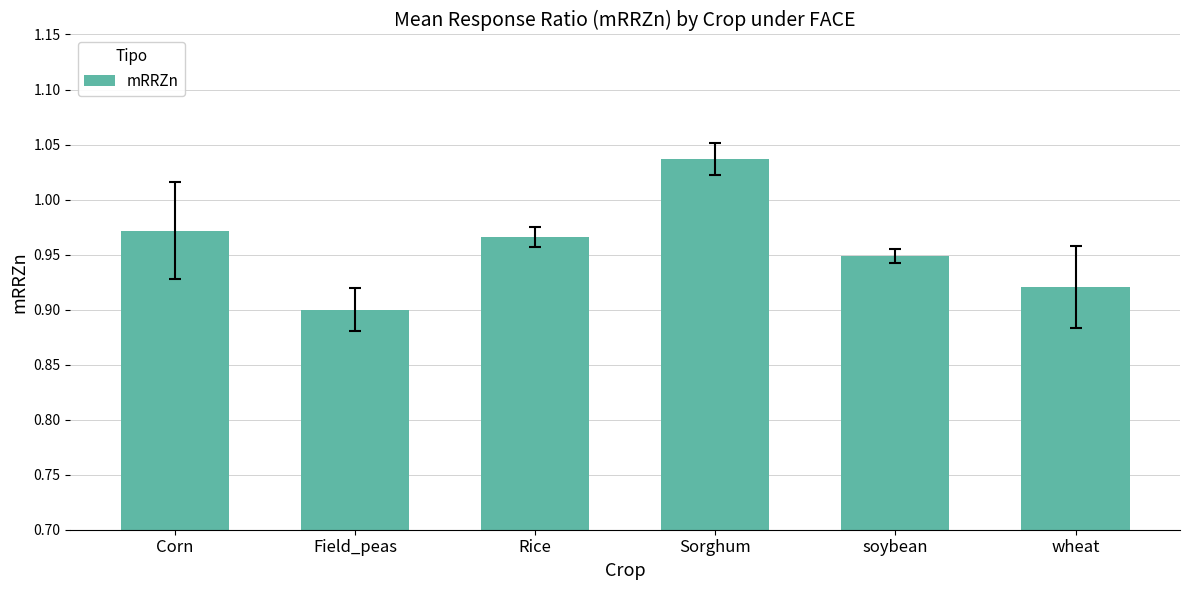

True or false: the data shows 0.4 at Field_peas.

False